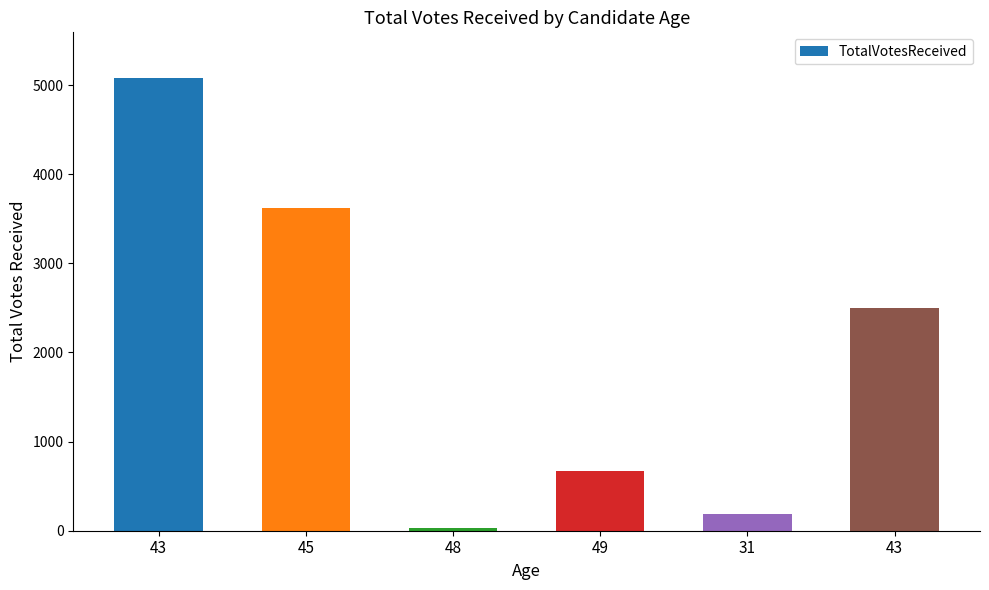

The value at 45 is 1571. True or false?

False